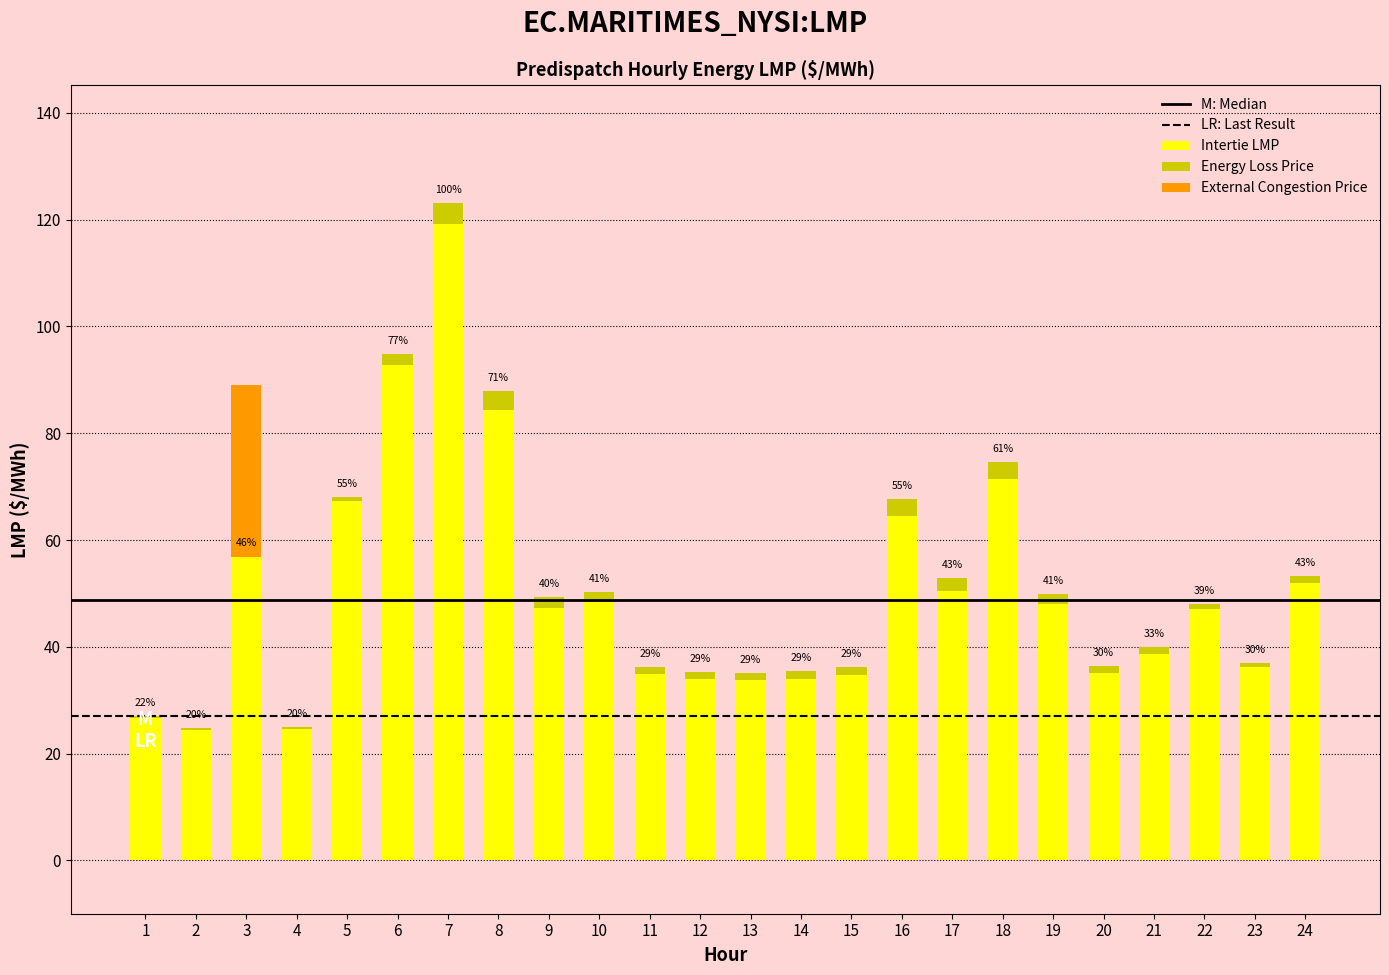

How many bars are there in each group?

3